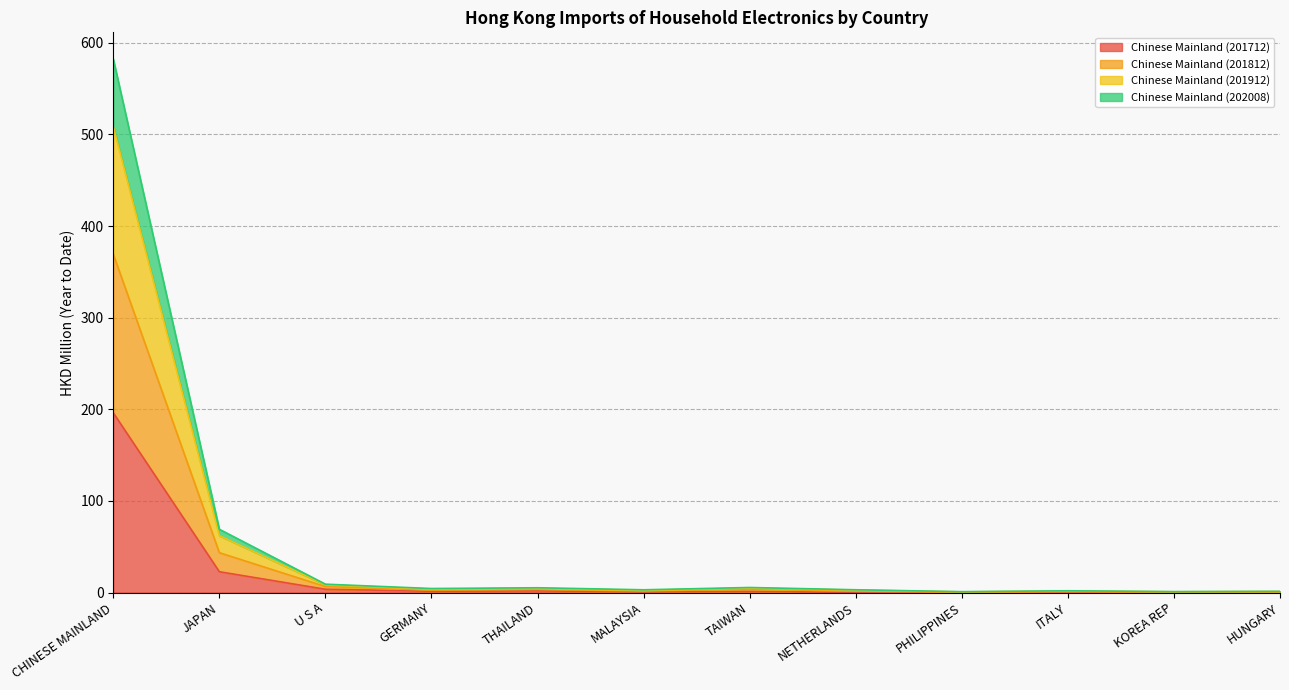

At which category is the sum across all series the highest?

CHINESE MAINLAND